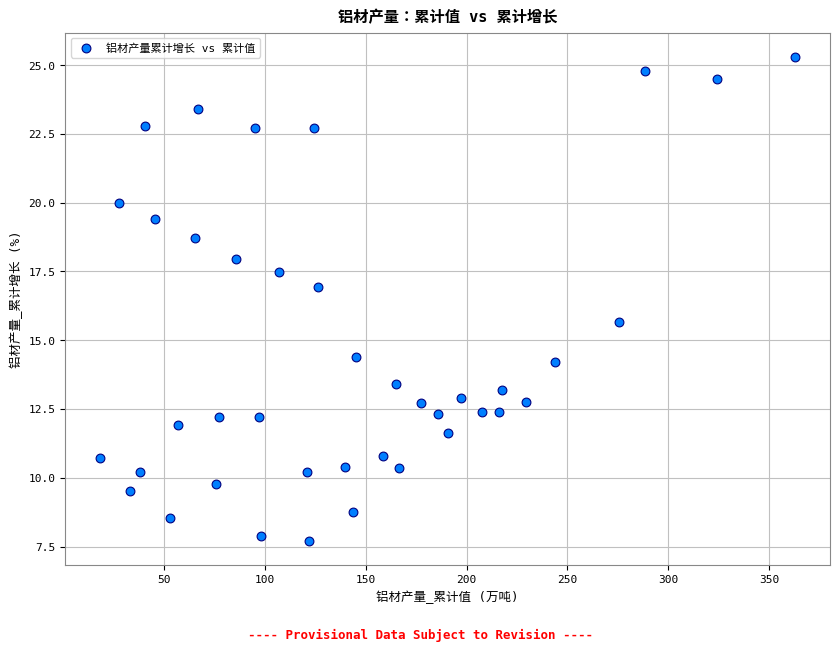

What Y value in the scatter plot is closest to 16?

15.7